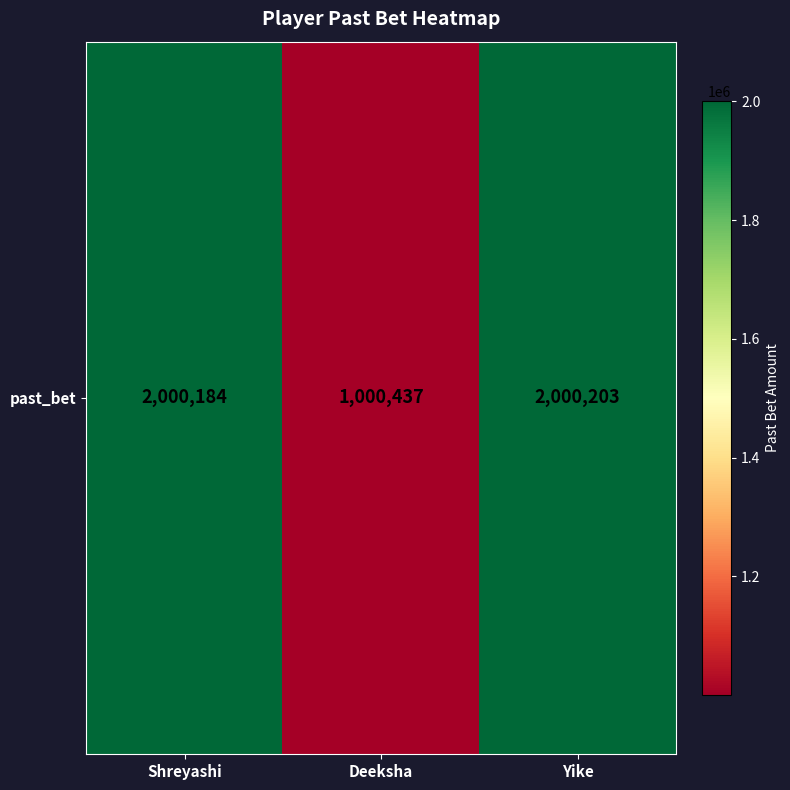

Which category has the highest value across all series?

Yike